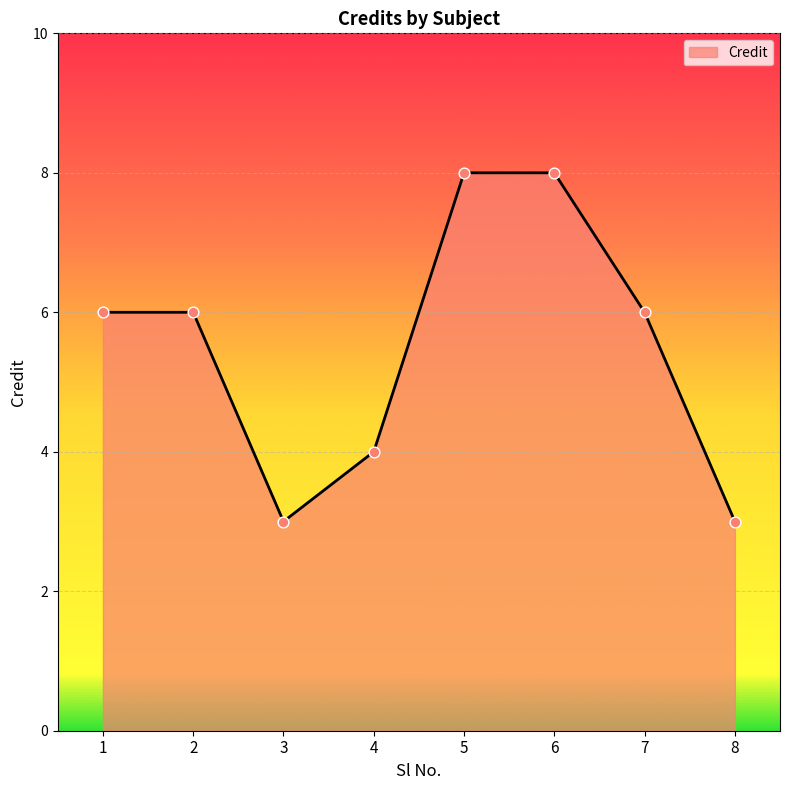

Between 1 and 5, which is larger?

5